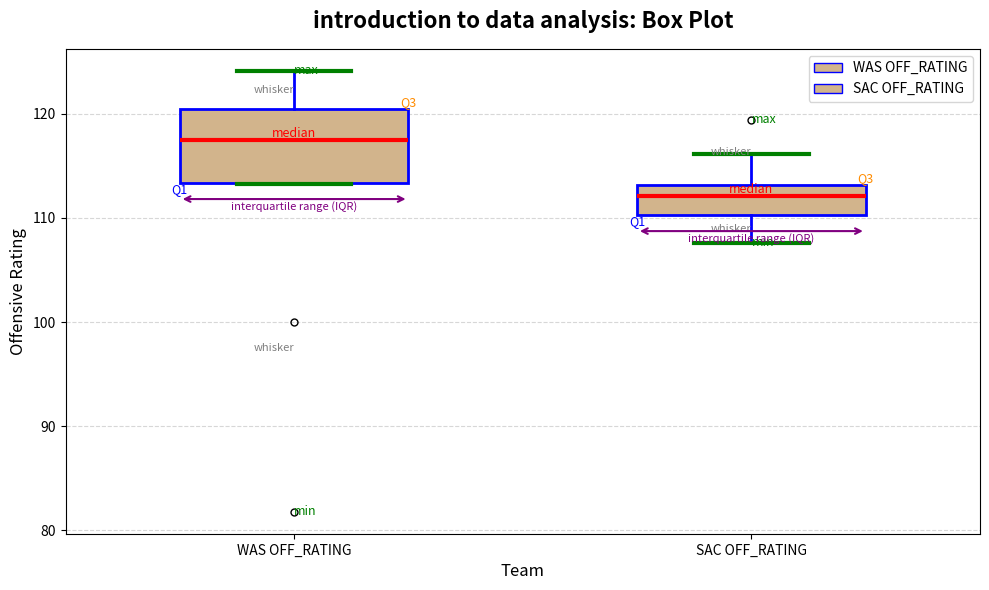

Comparing the boxes themselves (not the whiskers), which one is the tallest?

WAS OFF_RATING